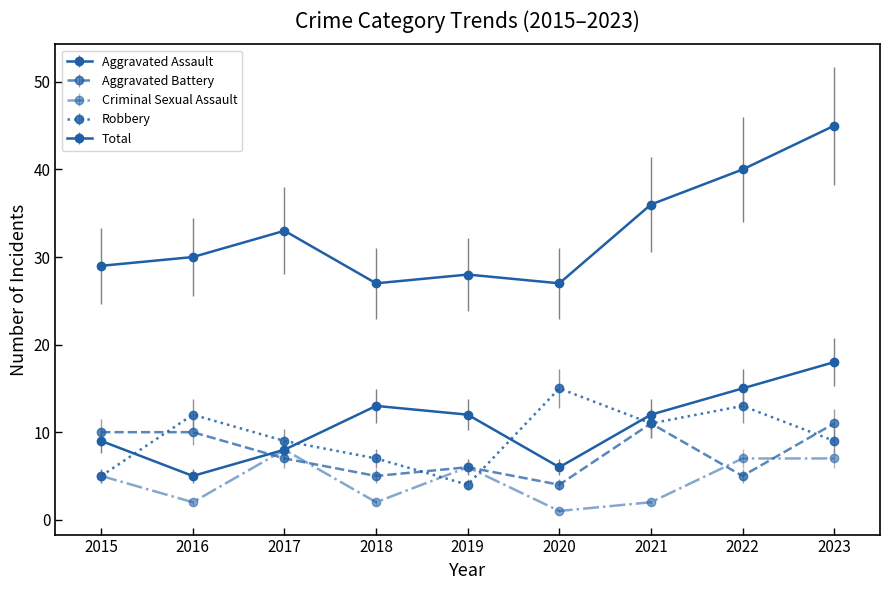

Which series changed the most between 2016 and 2018?

Aggravated Assault